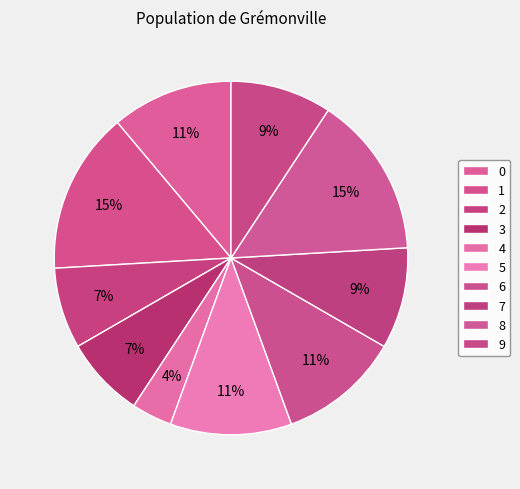

Combined, do 4 and 8 account for over 50%?

No